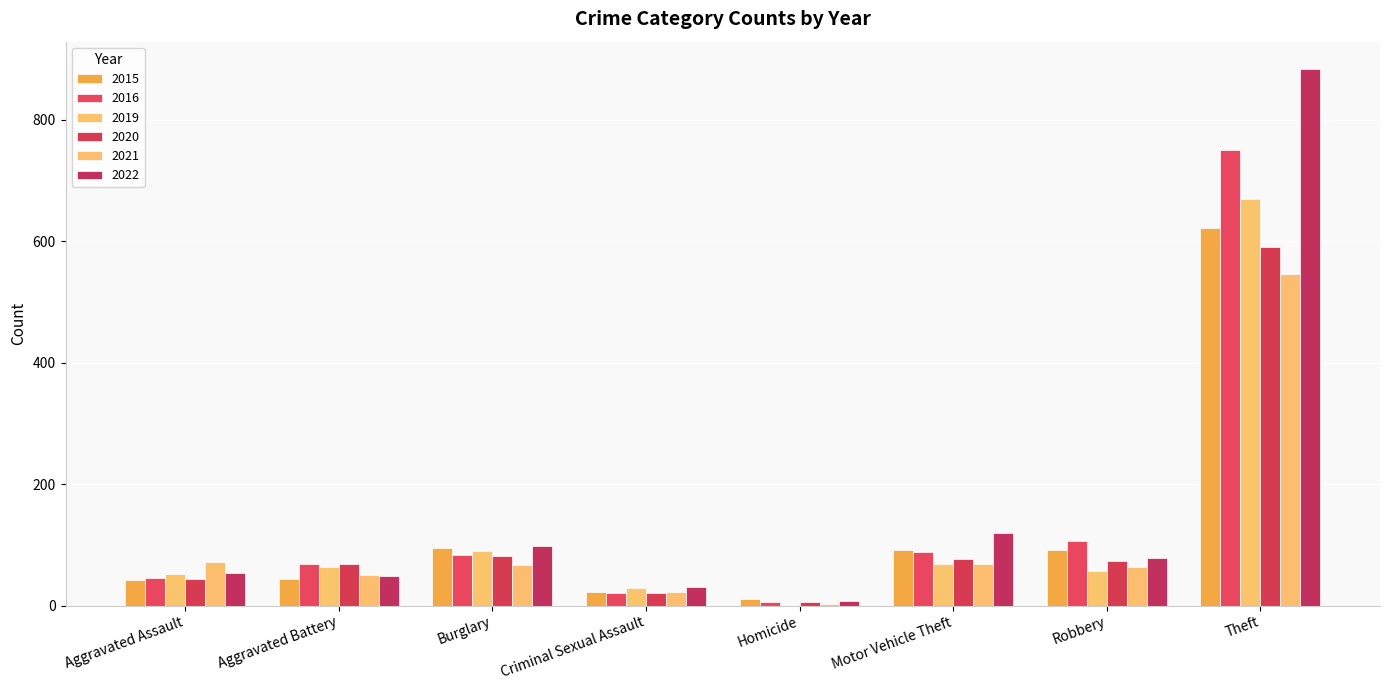

Reading left to right, transcribe all the data shown in this chart.

2015: 42	43	95	22	11	91	91	622
2016: 46	68	83	20	5	88	106	750
2019: 52	63	90	29	0	69	57	669
2020: 43	69	81	21	5	77	74	591
2021: 71	51	66	23	2	68	64	546
2022: 53	49	98	30	7	119	79	884